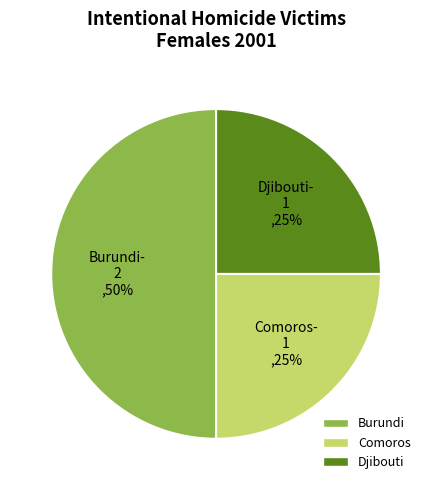

How many segments does this pie chart have?

3